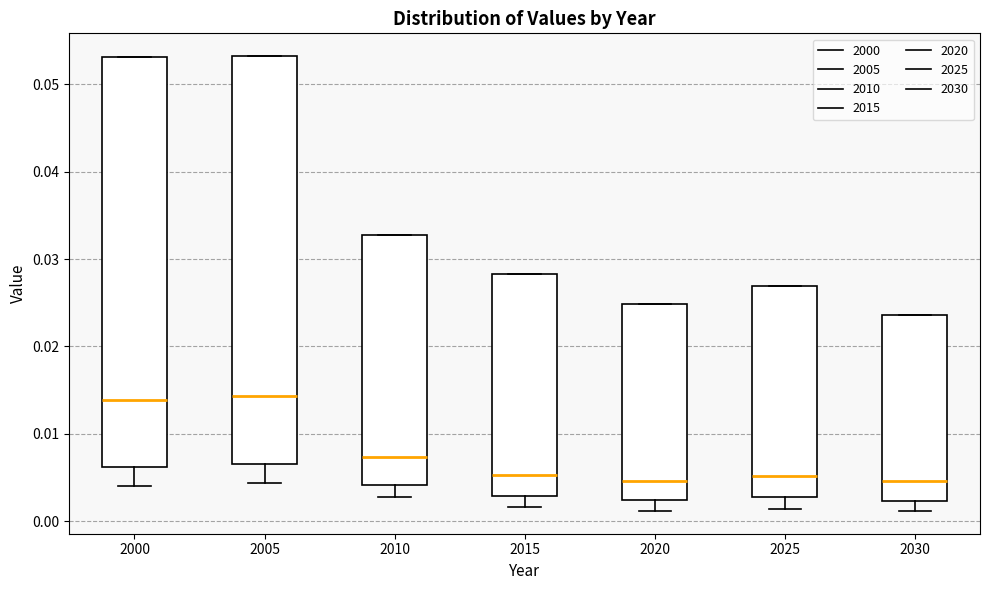

Reading left to right, transcribe this box plot: for each box, give where its median line is, the range the box spans, and where its two whiskers end, as read against the y-axis. The values are not printed on the chart, so give them approximately, as read against the axis.

2000: median 0.014, box 0.006 to 0.053, whiskers 0.004 to 0.053
2005: median 0.014, box 0.007 to 0.053, whiskers 0.004 to 0.053
2010: median 0.007, box 0.004 to 0.033, whiskers 0.003 to 0.033
2015: median 0.005, box 0.003 to 0.028, whiskers 0.002 to 0.028
2020: median 0.005, box 0.002 to 0.025, whiskers 0.001 to 0.025
2025: median 0.005, box 0.003 to 0.027, whiskers 0.001 to 0.027
2030: median 0.005, box 0.002 to 0.024, whiskers 0.001 to 0.024